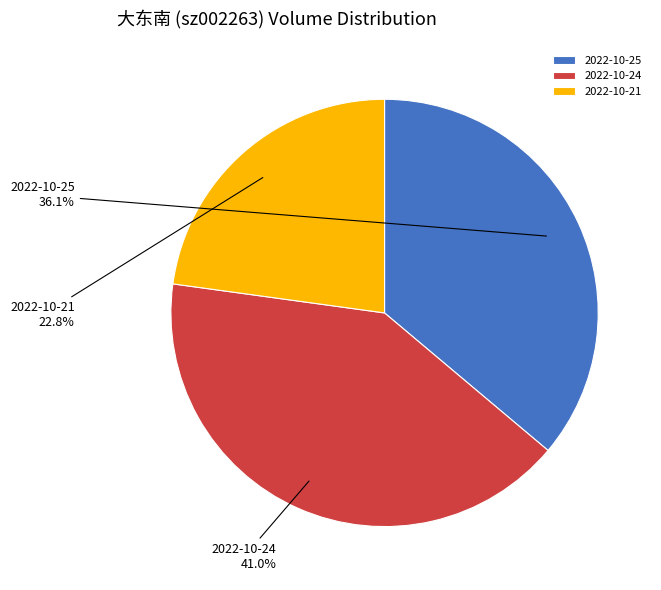

To the nearest percent, what is the difference between the 2022-10-25 and 2022-10-21 slice percentages?

13%